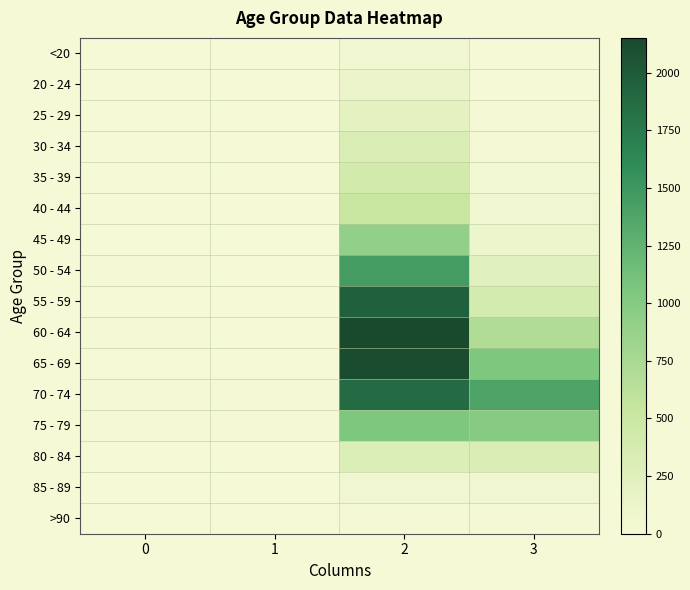

Reading left to right, extract all data points from this chart.

<20: 0=0	1=1	2=62	3=7
20 - 24: 0=1	1=0	2=121	3=2
25 - 29: 0=0	1=0	2=196	3=13
30 - 34: 0=0	1=2	2=333	3=14
35 - 39: 0=2	1=1	2=420	3=26
40 - 44: 0=0	1=1	2=530	3=53
45 - 49: 0=2	1=1	2=915	3=97
50 - 54: 0=9	1=3	2=1450	3=227
55 - 59: 0=8	1=6	2=1965	3=392
60 - 64: 0=11	1=8	2=2151	3=689
65 - 69: 0=6	1=6	2=2130	3=1057
70 - 74: 0=13	1=14	2=1882	3=1381
75 - 79: 0=10	1=12	2=1053	3=993
80 - 84: 0=7	1=4	2=296	3=333
85 - 89: 0=3	1=1	2=62	3=64
>90: 0=0	1=0	2=15	3=9